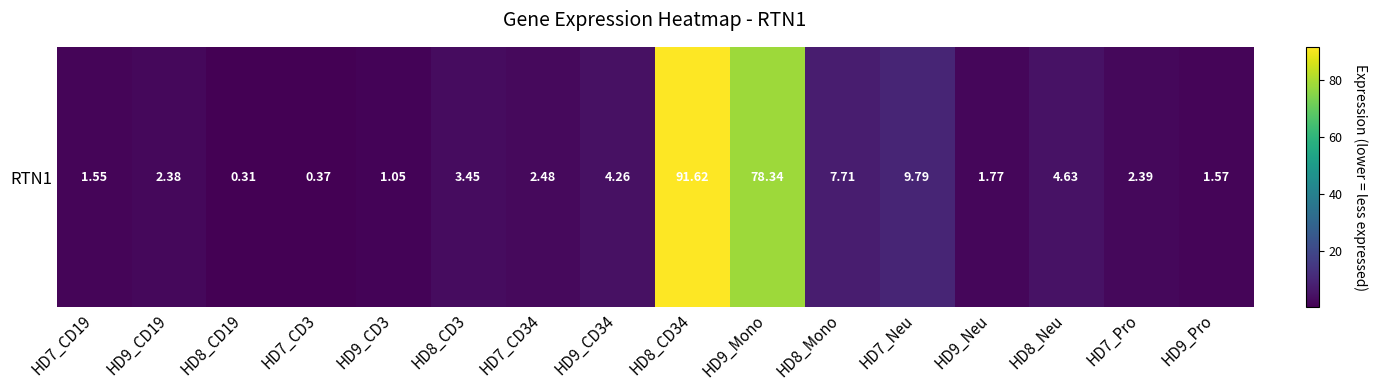

How many series are shown in this chart?

1